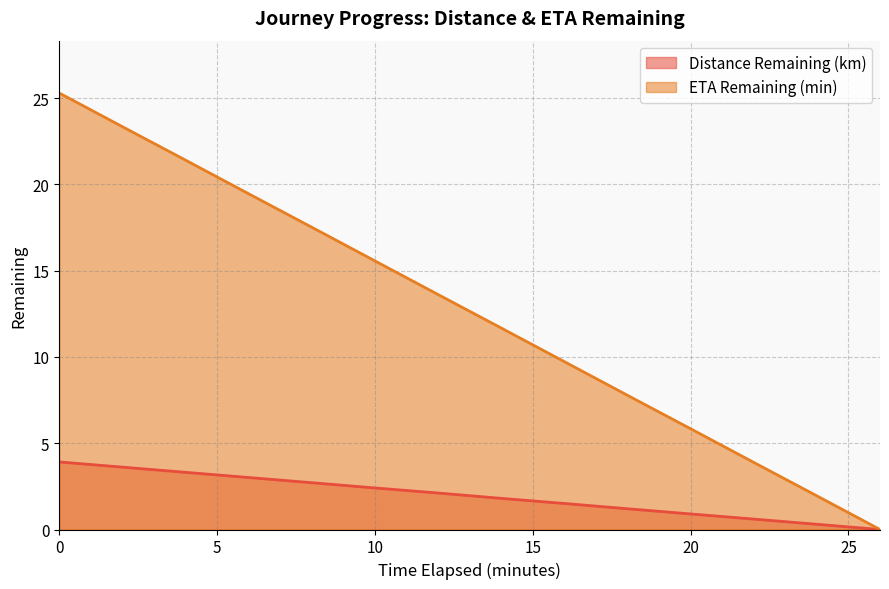

What is the difference between the ETA Remaining (min) values at 8.0 and 0.0?

7.8